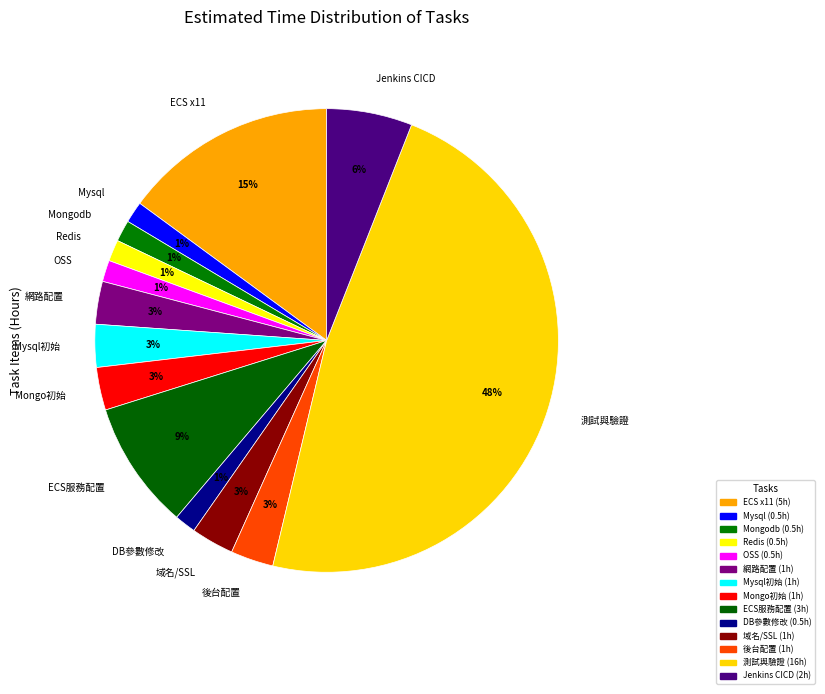

What is the ratio of the value at ECS x11 to the value at Mongo初始?

5.0